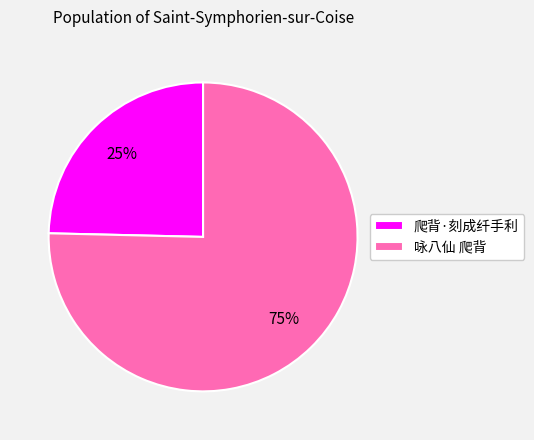

What is the ratio of the value at 爬背·刻成纤手利 to the value at 咏八仙 爬背?

0.3